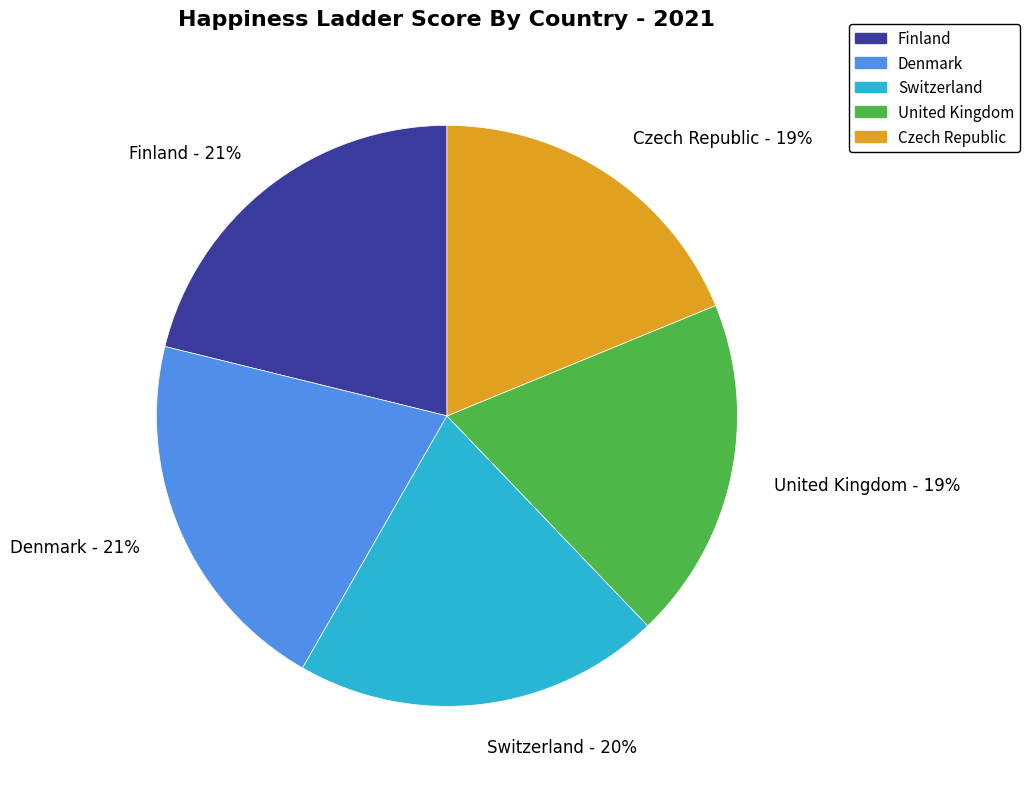

To the nearest percent, what is the difference between the largest and smallest slice percentages?

2%